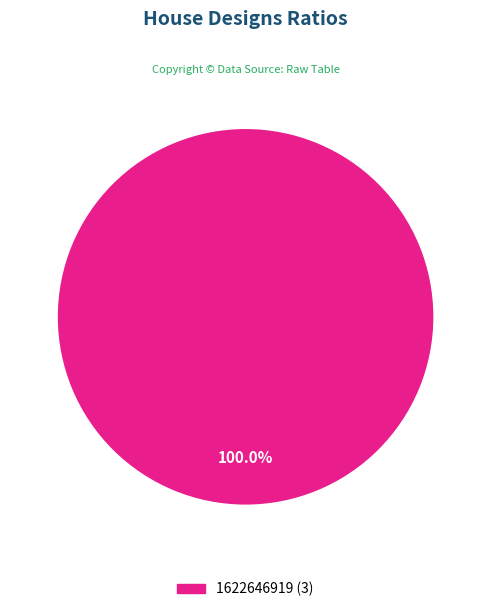

Does any single category account for the majority?

Yes